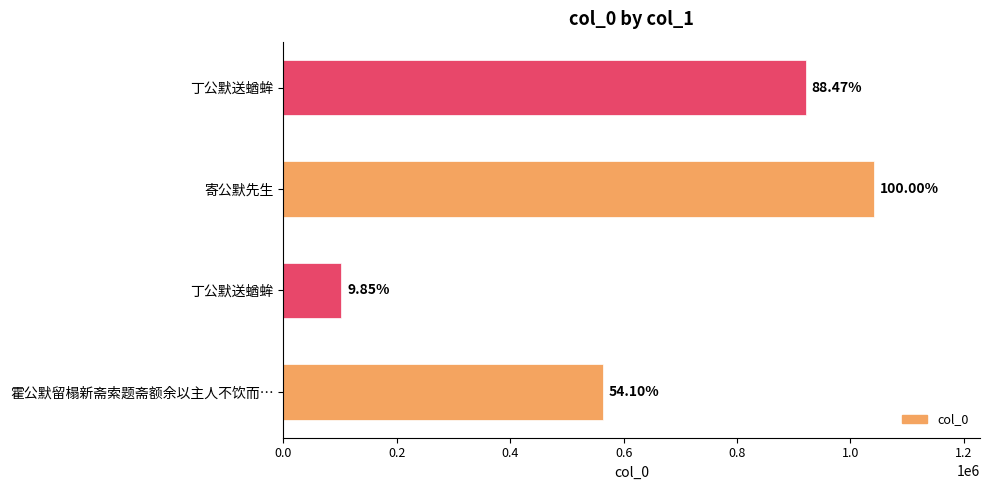

Are the bars horizontal?

Yes